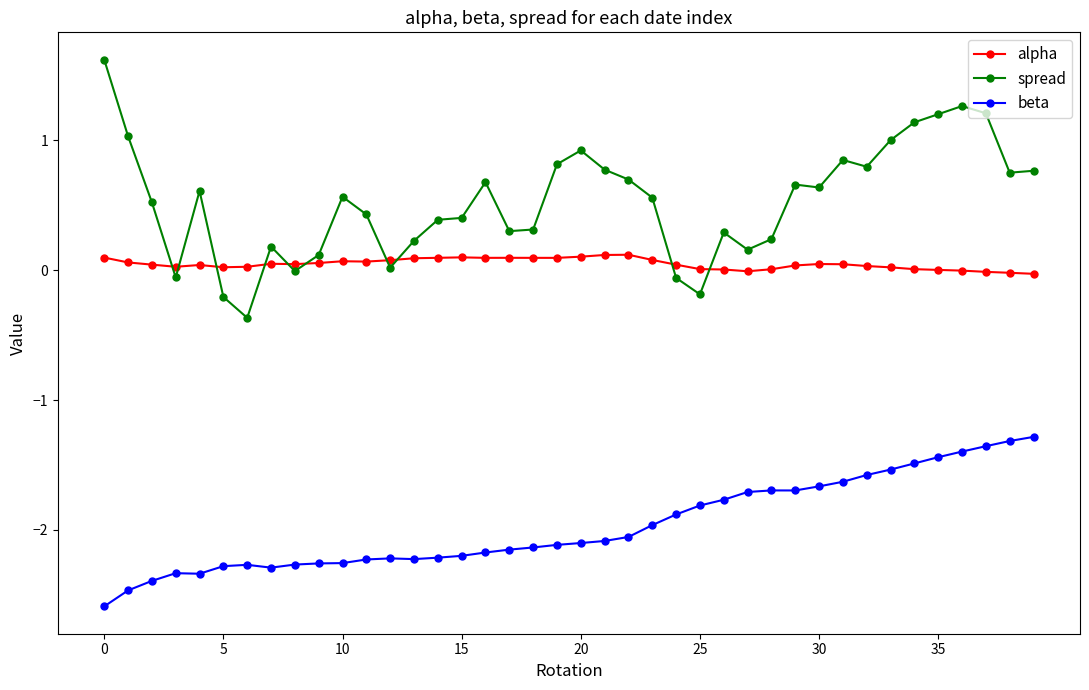

Which series has the widest spread of values?

spread